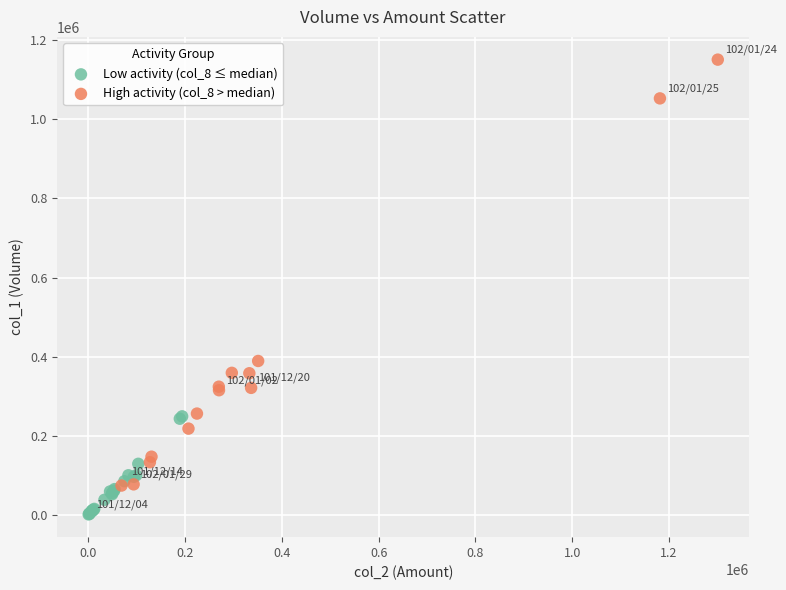

Which series reaches the maximum Y coordinate?

High activity (col_8 > median)